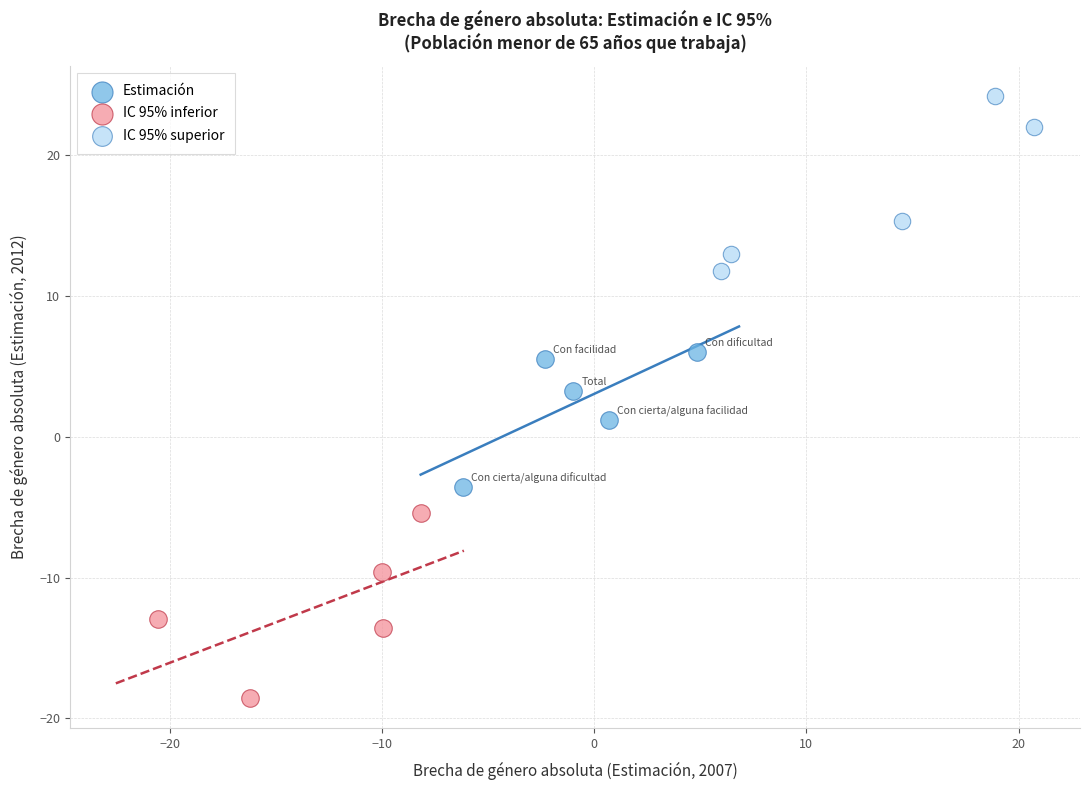

Which series contains the lowest Y value?

IC 95% inferior